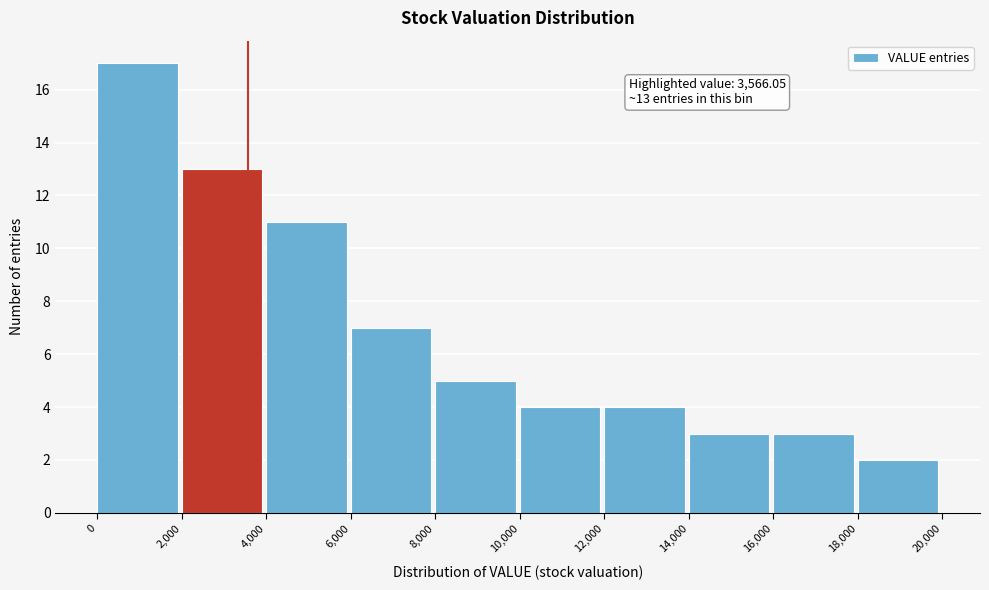

Which range on the x-axis has the tallest bar?

0 to 2,000